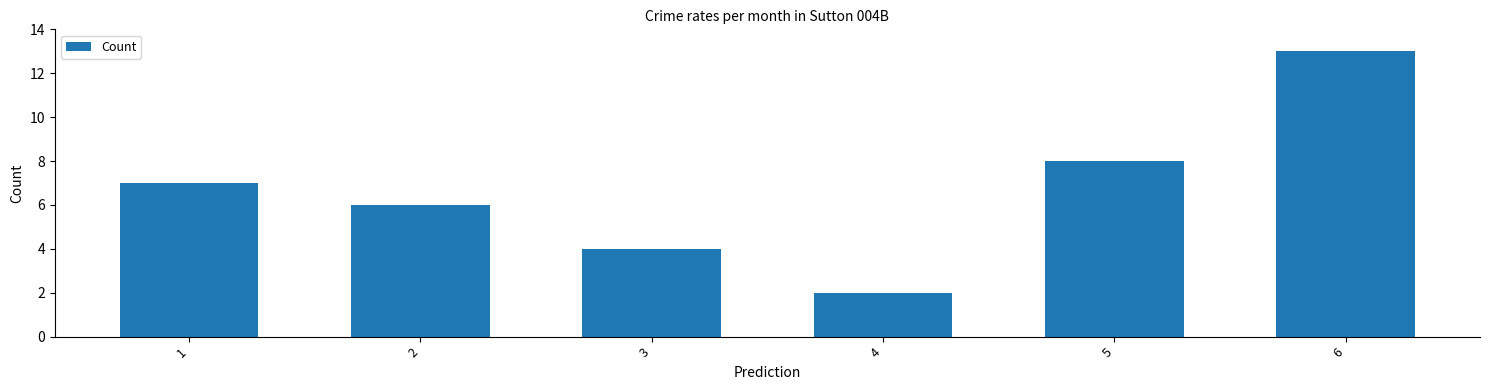

List the labels in order of value, largest first.

6, 5, 1, 2, 3, 4